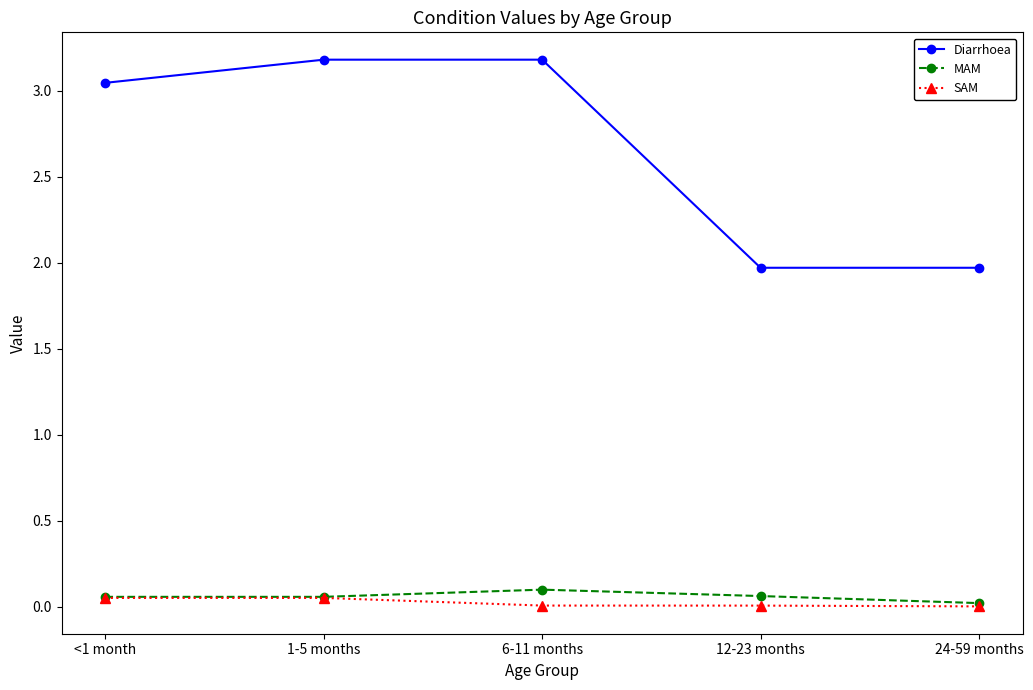

True or false: MAM has a value of 0.1 at 6-11 months.

True